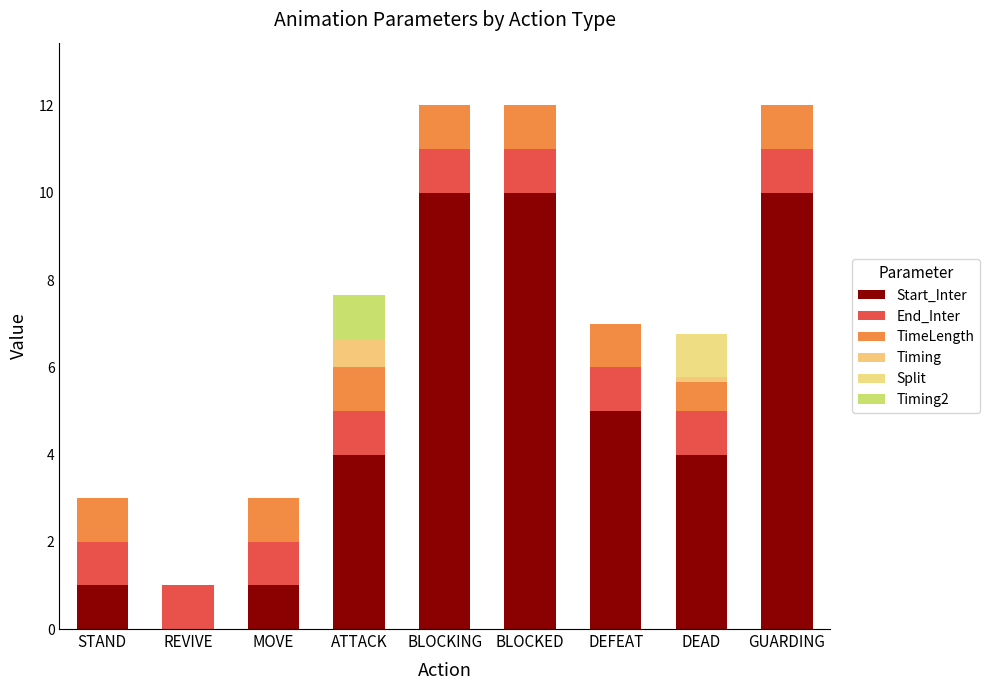

Count the number of categories in the chart.

9